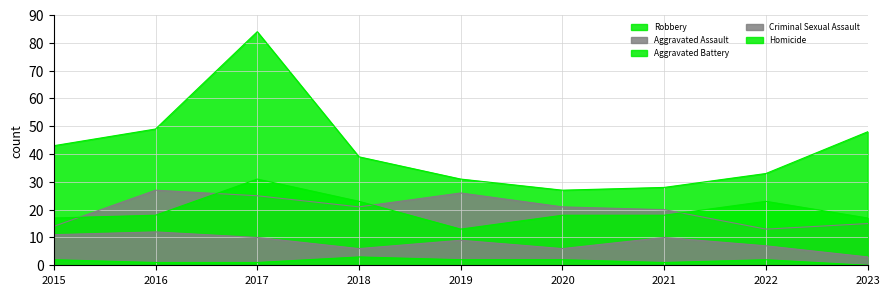

What is the value of the Aggravated Battery point at the 5th from the left?

13